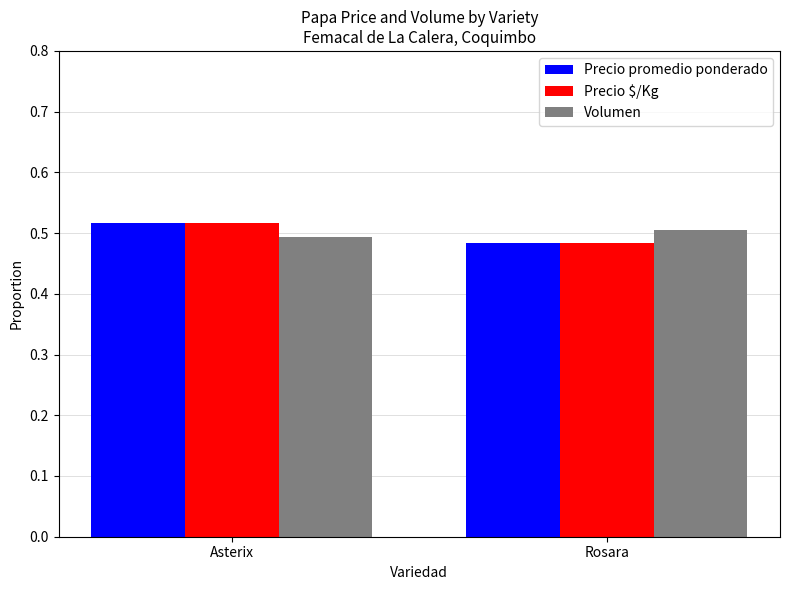

What is the sum of the Volumen values at Asterix and Rosara?

1.0